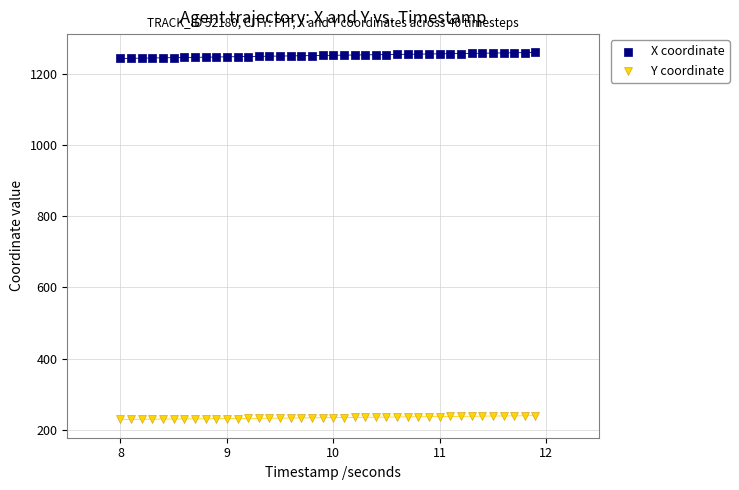

What is the X range (max minus min) for the scatter plot?

3.9